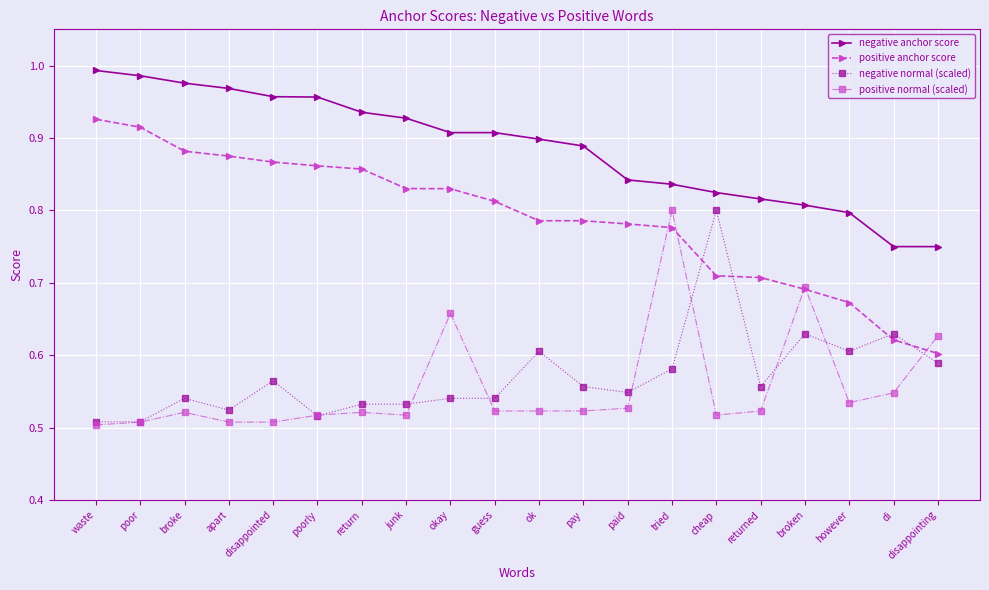

At which label does positive anchor score reach its minimum?

disappointing